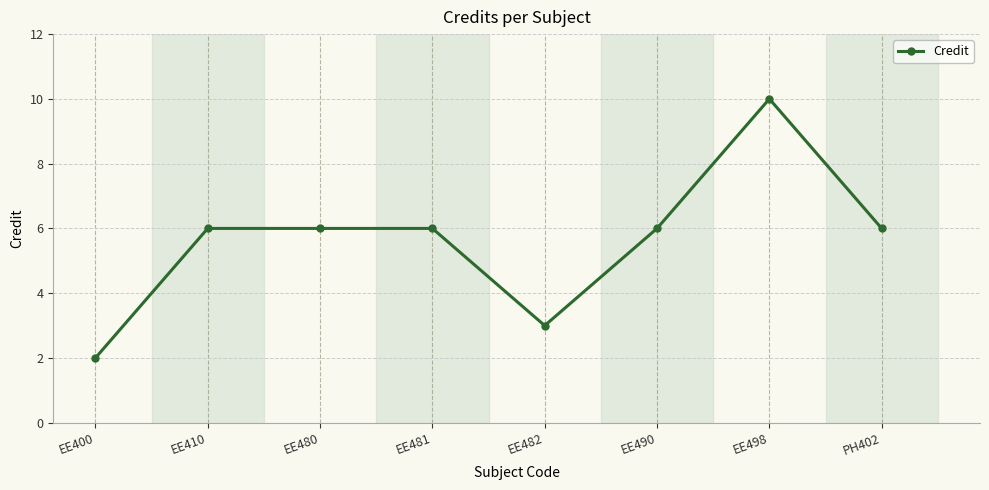

Does the chart have visible grid lines?

Yes